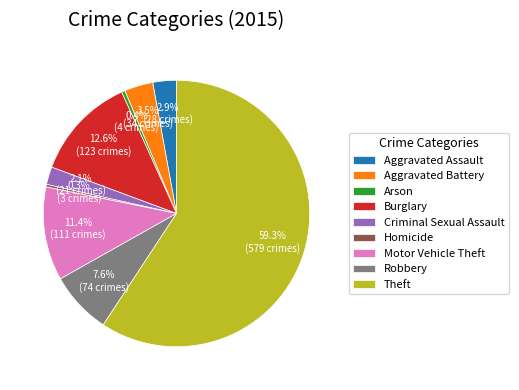

What is the majority slice?

Theft